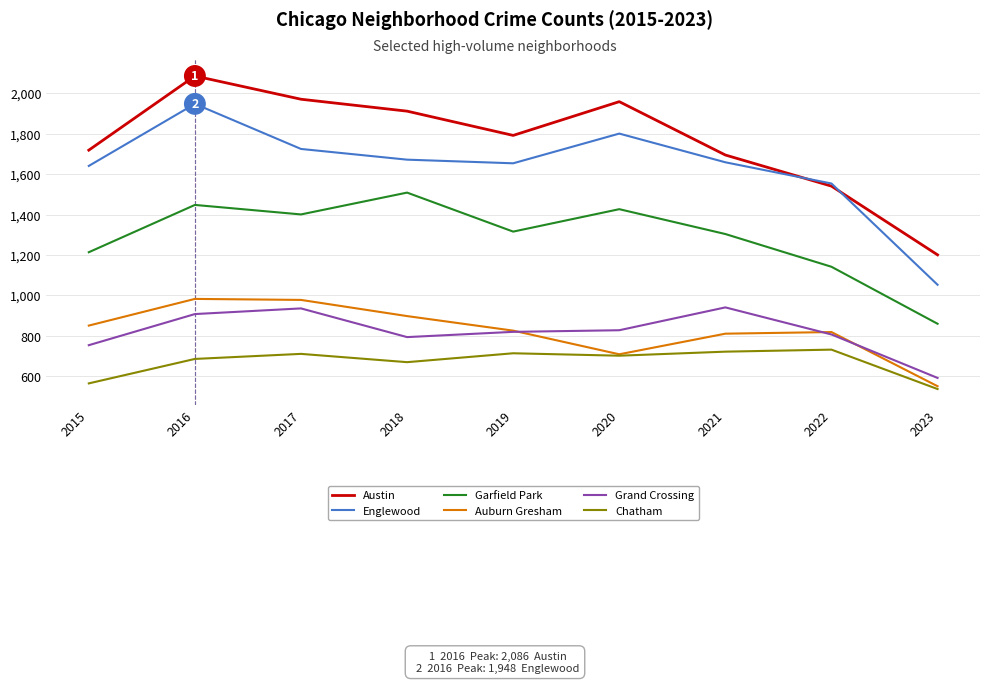

What is the total value across all series at 2023?

4794